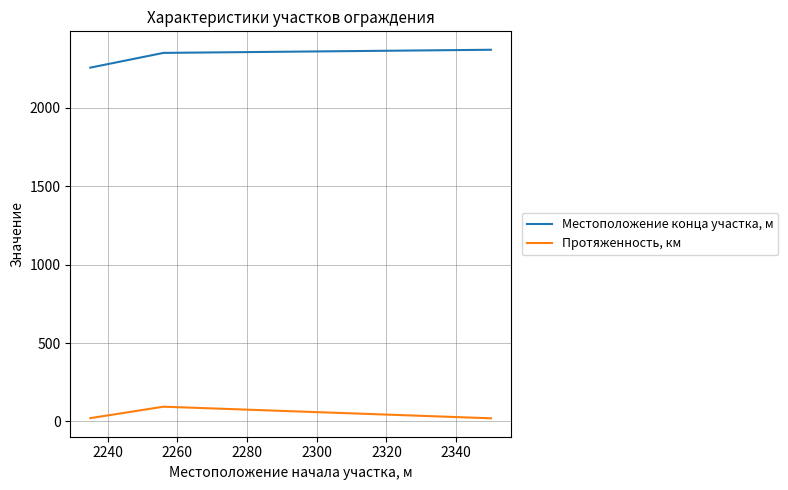

True or false: Местоположение конца участка, м has more than 0 points higher than both neighbors.

False